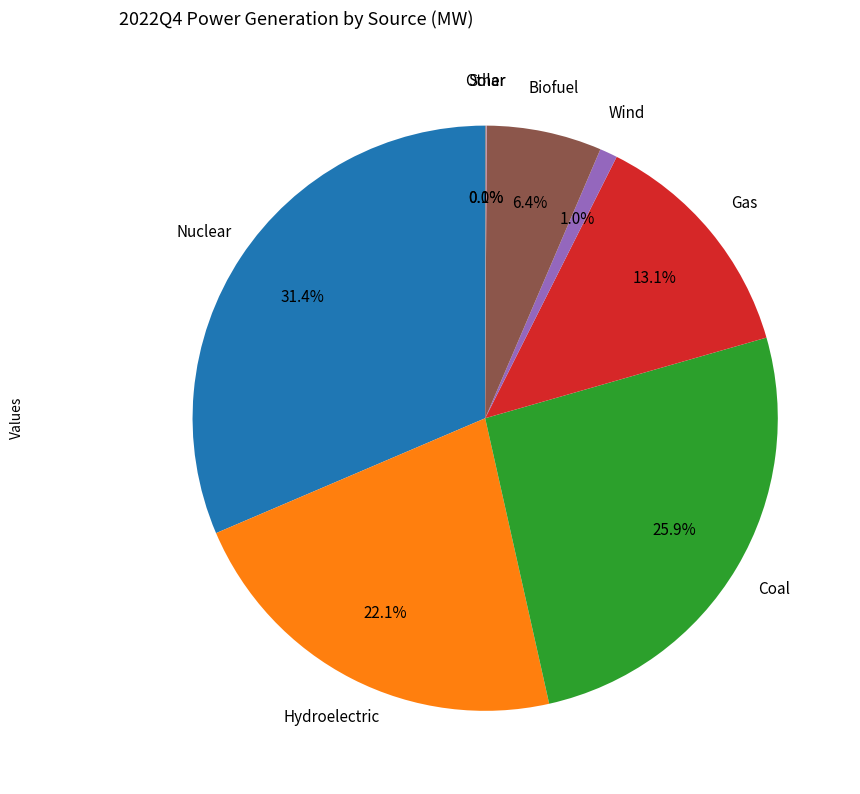

Is there any slice that represents more than half of the pie?

No